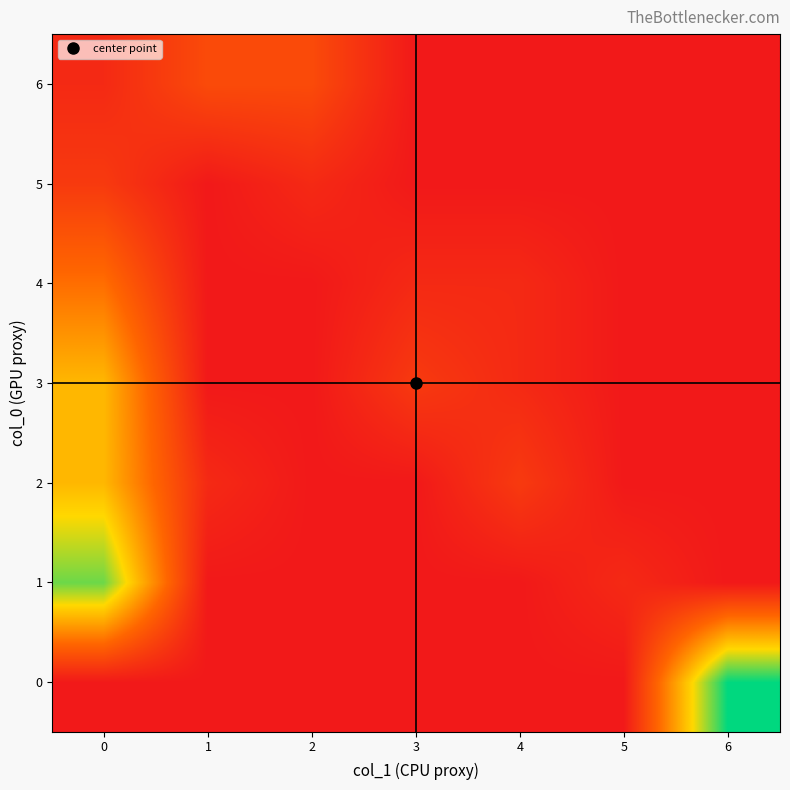

Which category has the highest value across all series?

6